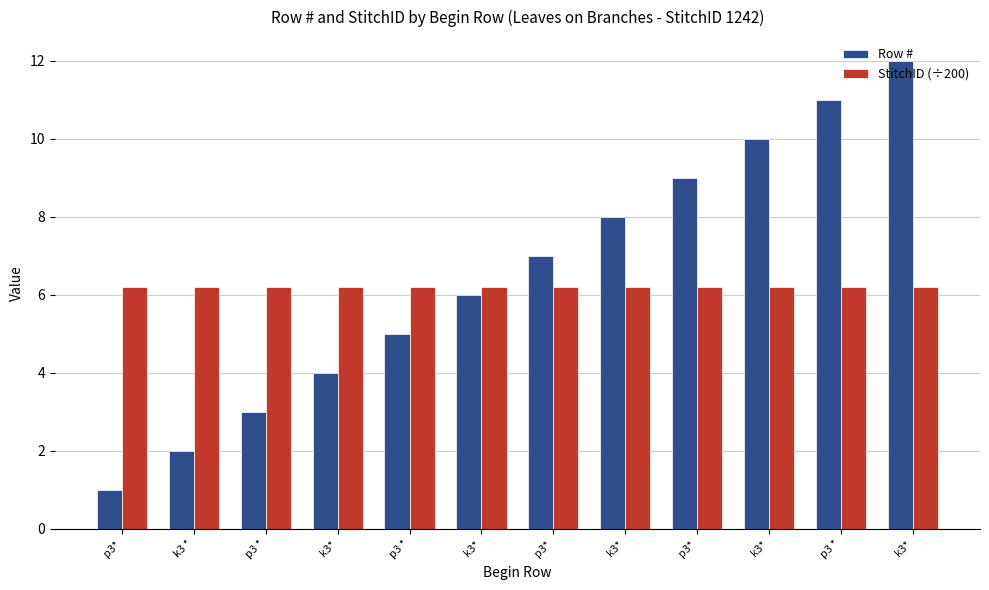

What are all the series names shown in the legend?

Row #, StitchID (÷200)